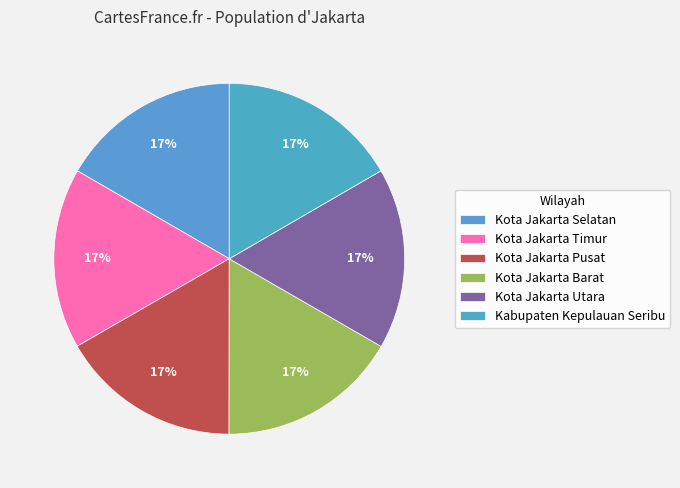

Count the number of slices in the pie.

6